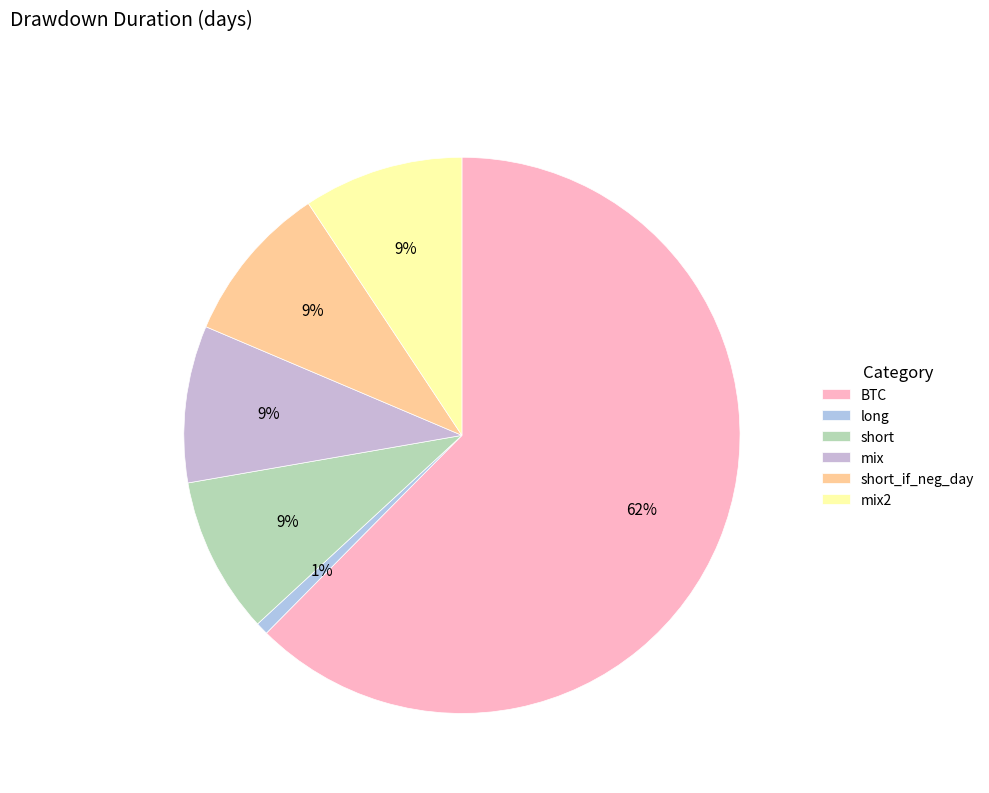

Is mix the majority of the pie?

No